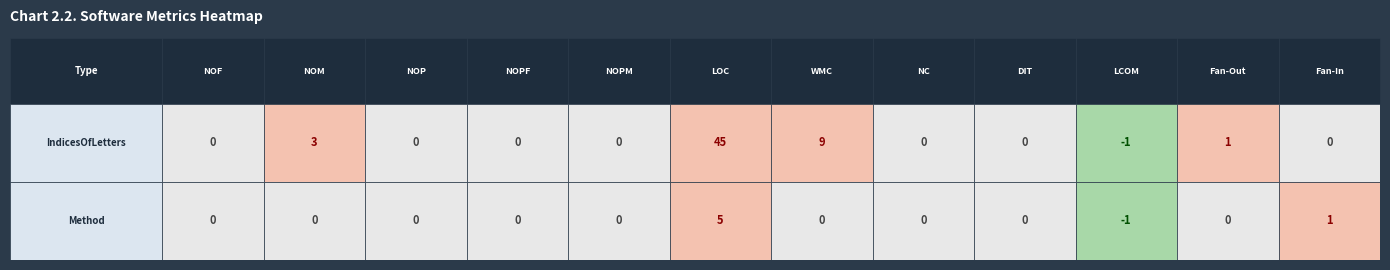

What is the greatest value displayed?

45